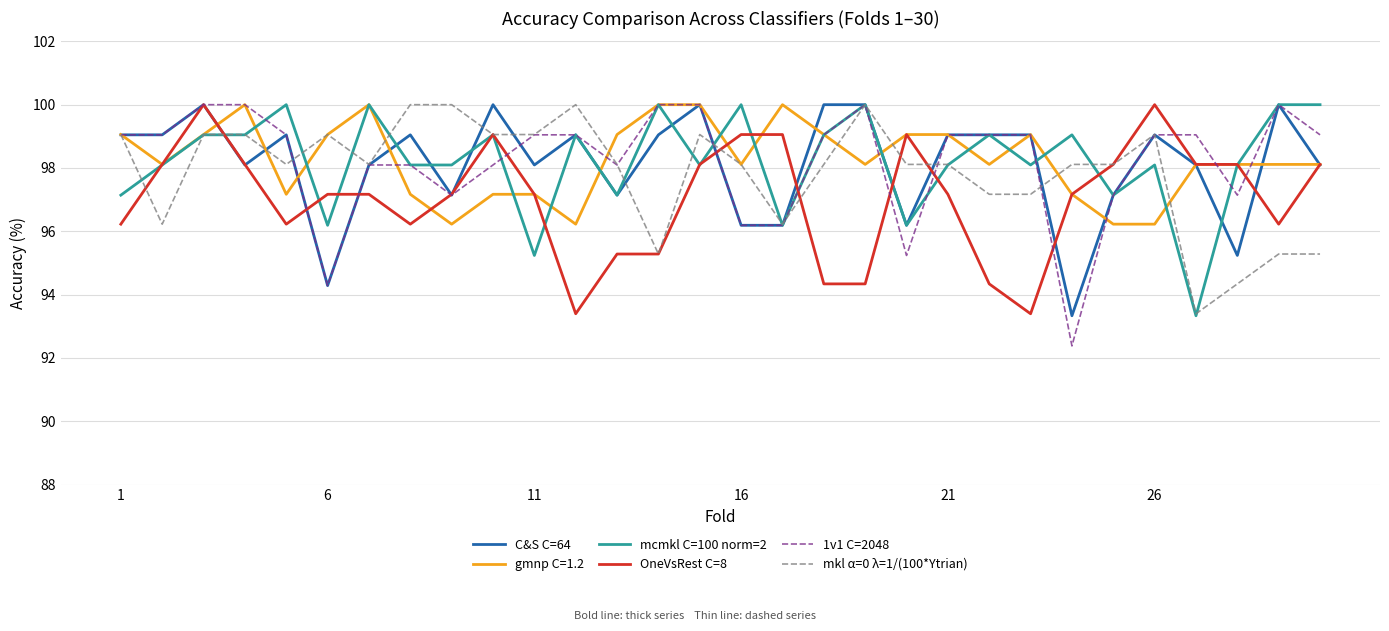

What is the minimum value for mkl α=0 λ=1/(100*Ytrian)?

93.4